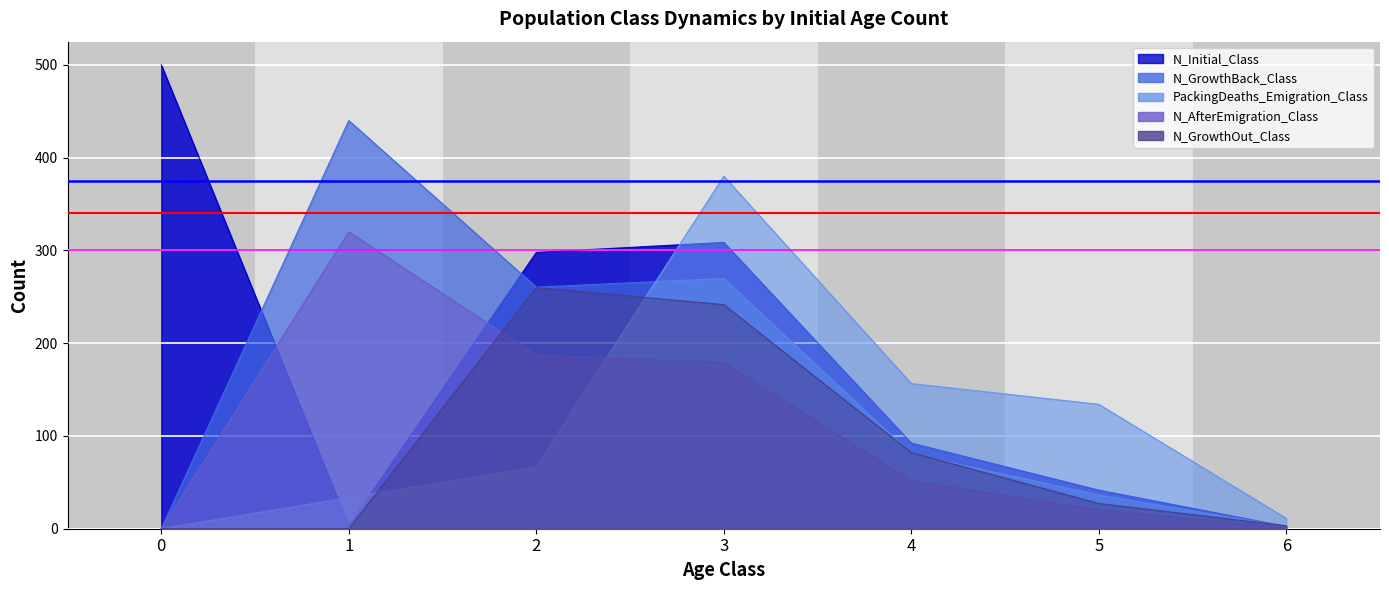

What is the total value across all series at 0?

1015